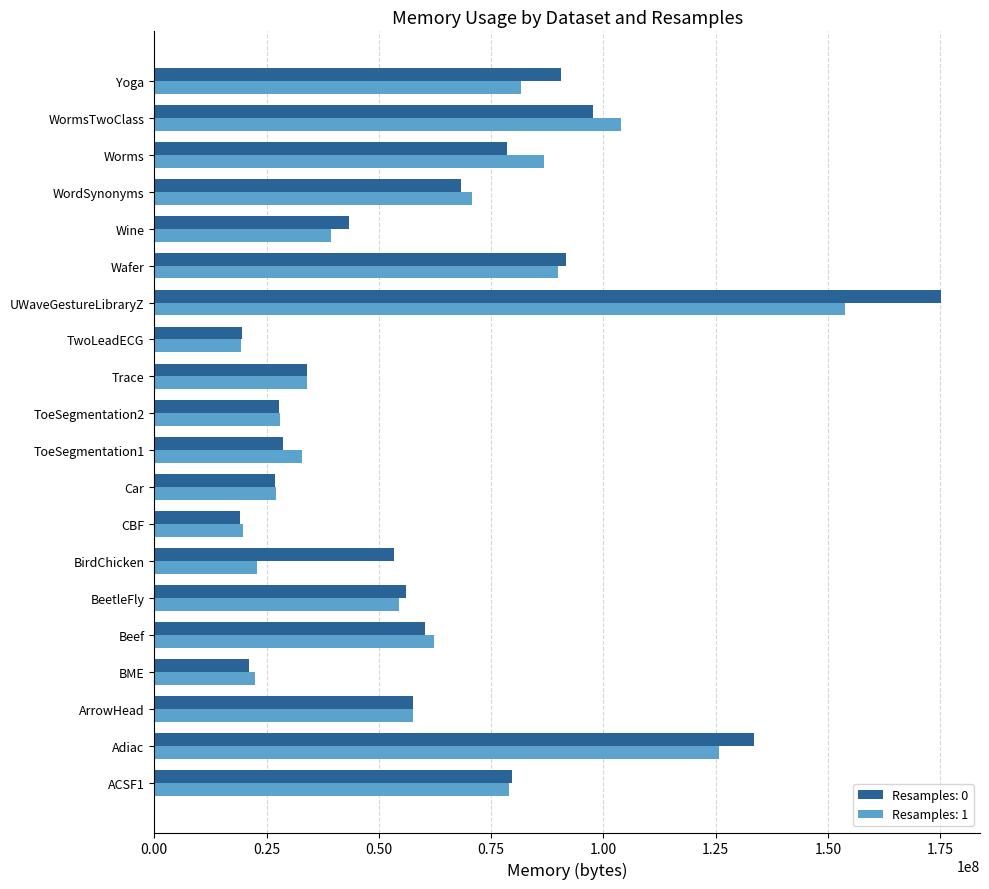

What is the smallest value displayed?

19144704